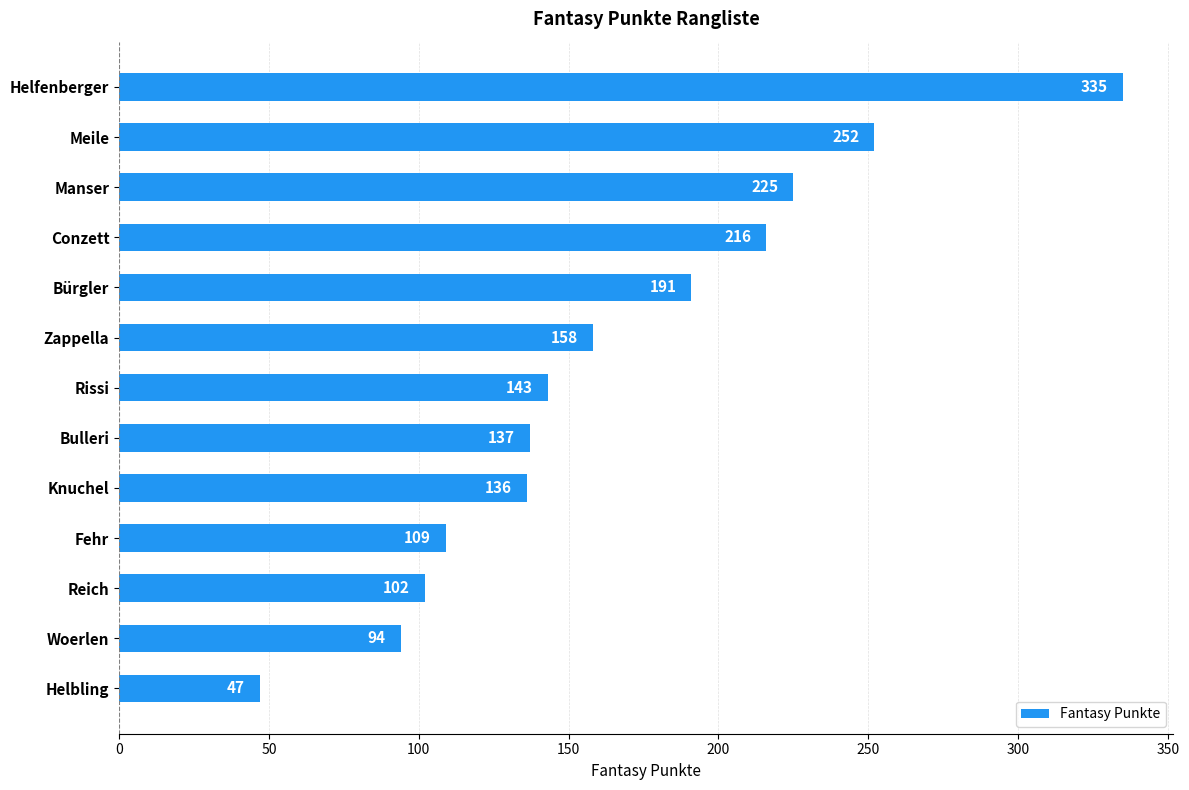

Between Knuchel and Bürgler, which is larger?

Bürgler